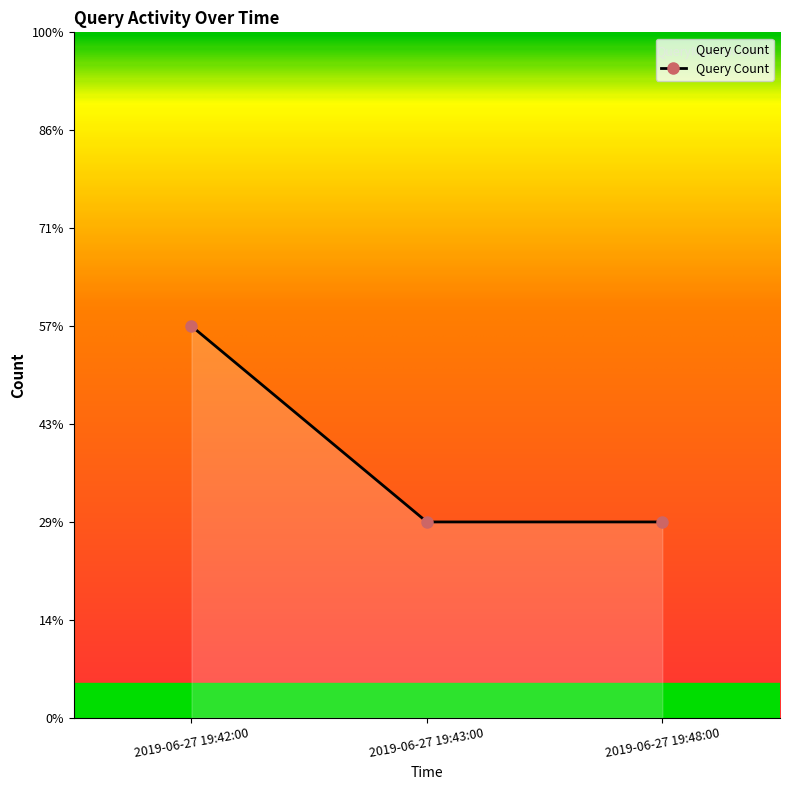

List the labels in order of value, largest first.

2019-06-27 19:42:00, 2019-06-27 19:43:00, 2019-06-27 19:48:00